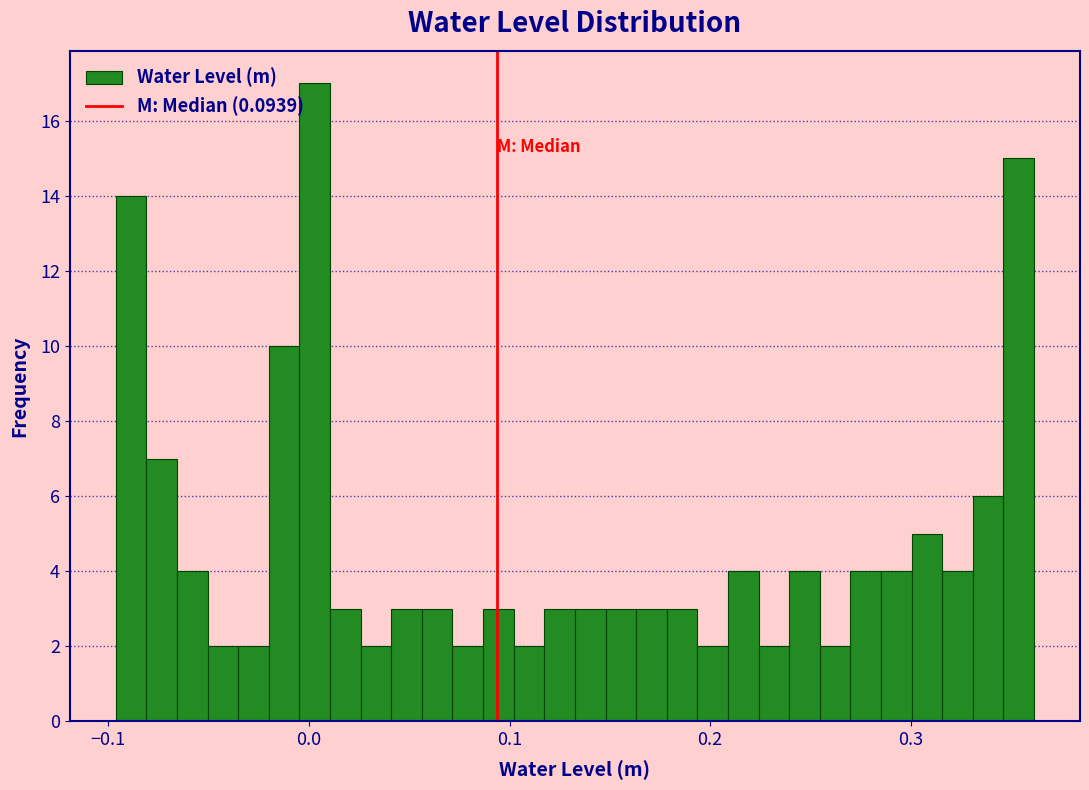

Around what value on the x-axis is the tallest bar? Give the approximate position of its centre, as read against the axis.

0.00